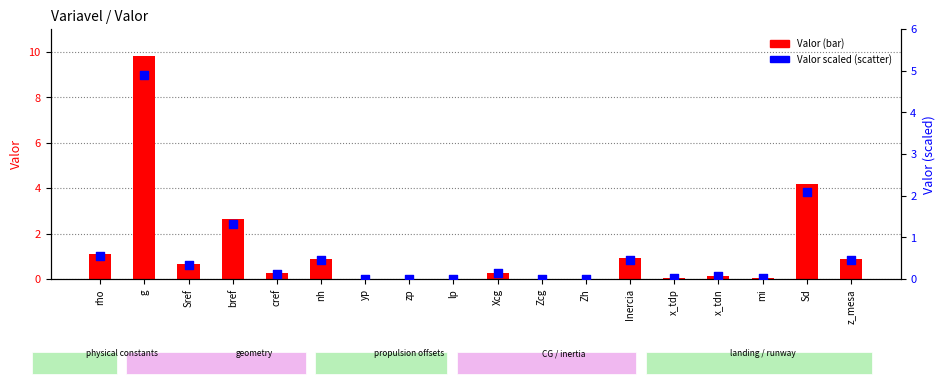

Which series contains the highest Y value?

Valor